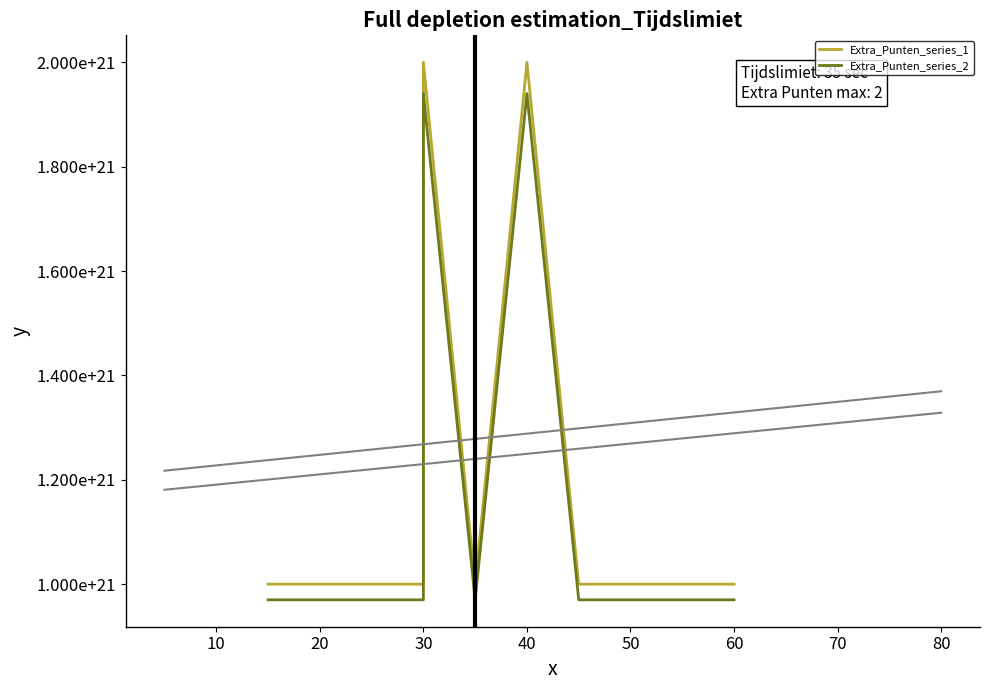

Does the chart display data point markers on the line(s)?

No